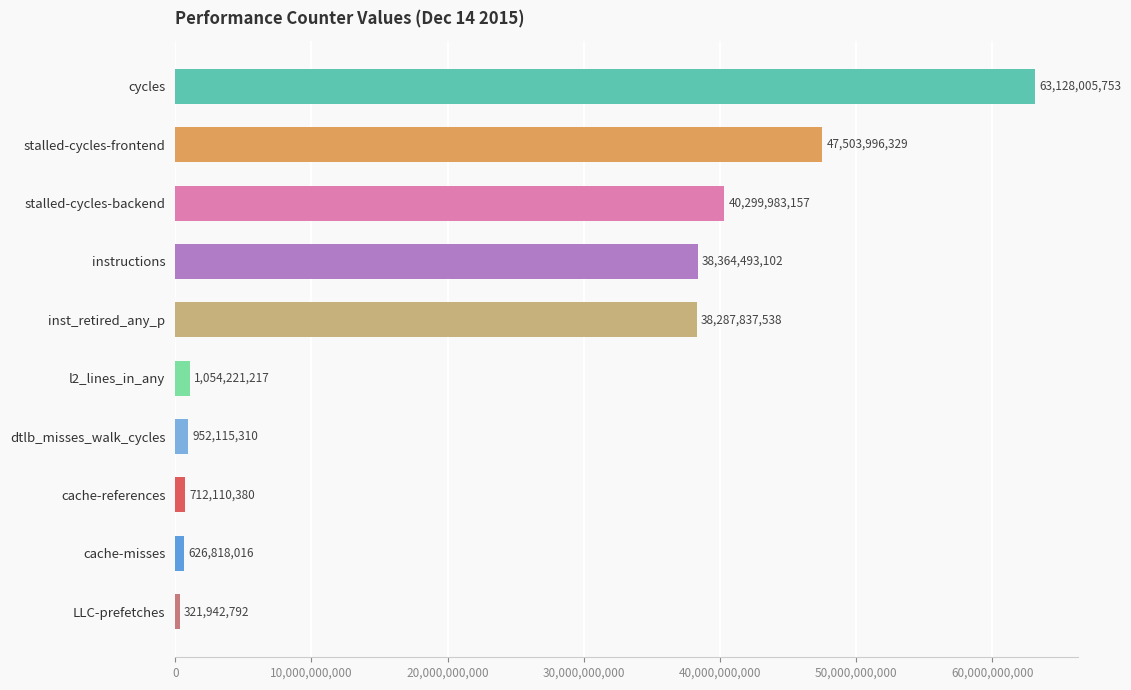

What is the value of the 6th bar from the top?

1054221217